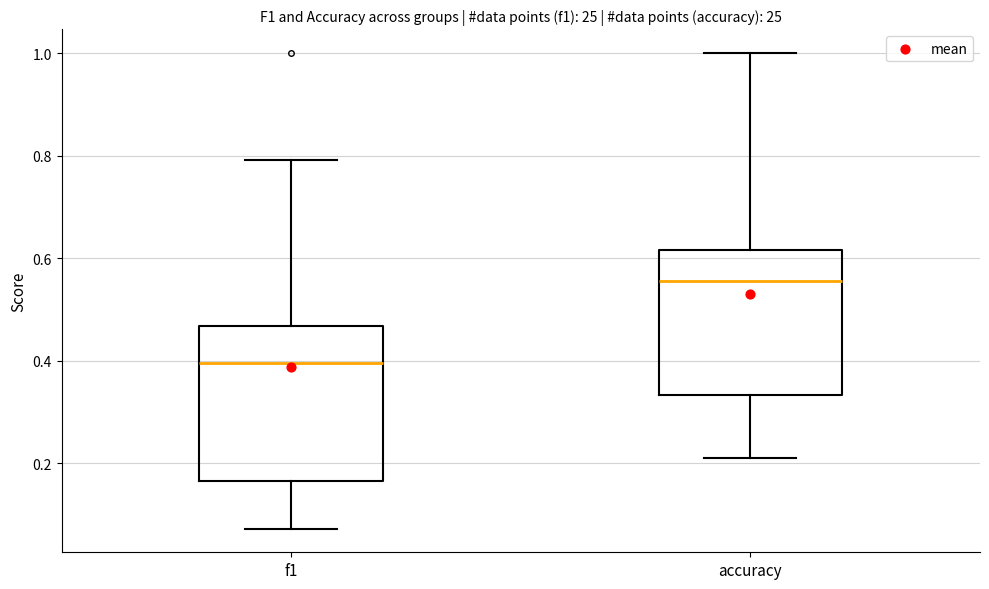

Where does the lower whisker of the box for f1 end on the y-axis? The values are not printed on the chart, so give them approximately, as read against the axis.

0.08